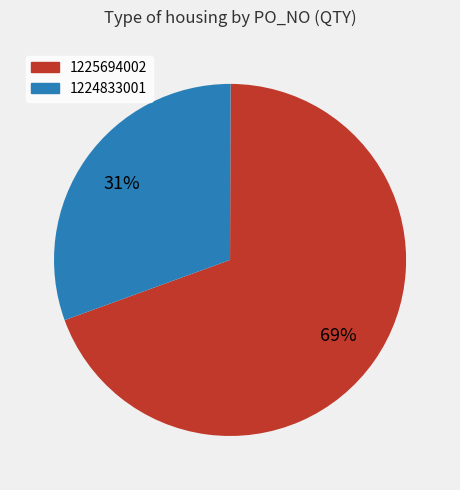

Do 1224833001 and 1225694002 together represent more than half of the pie?

Yes